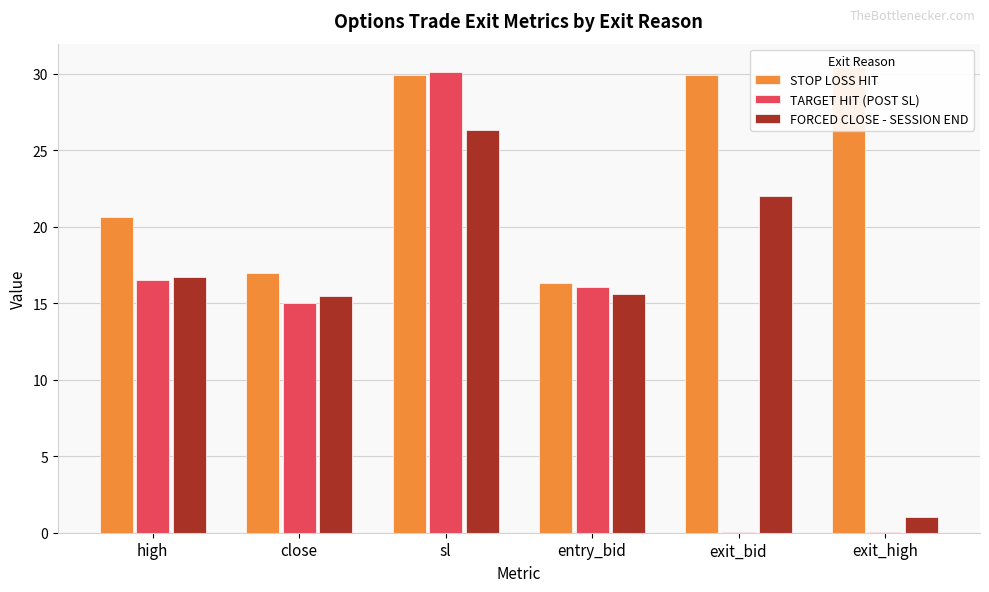

How many bars are there in total?

18